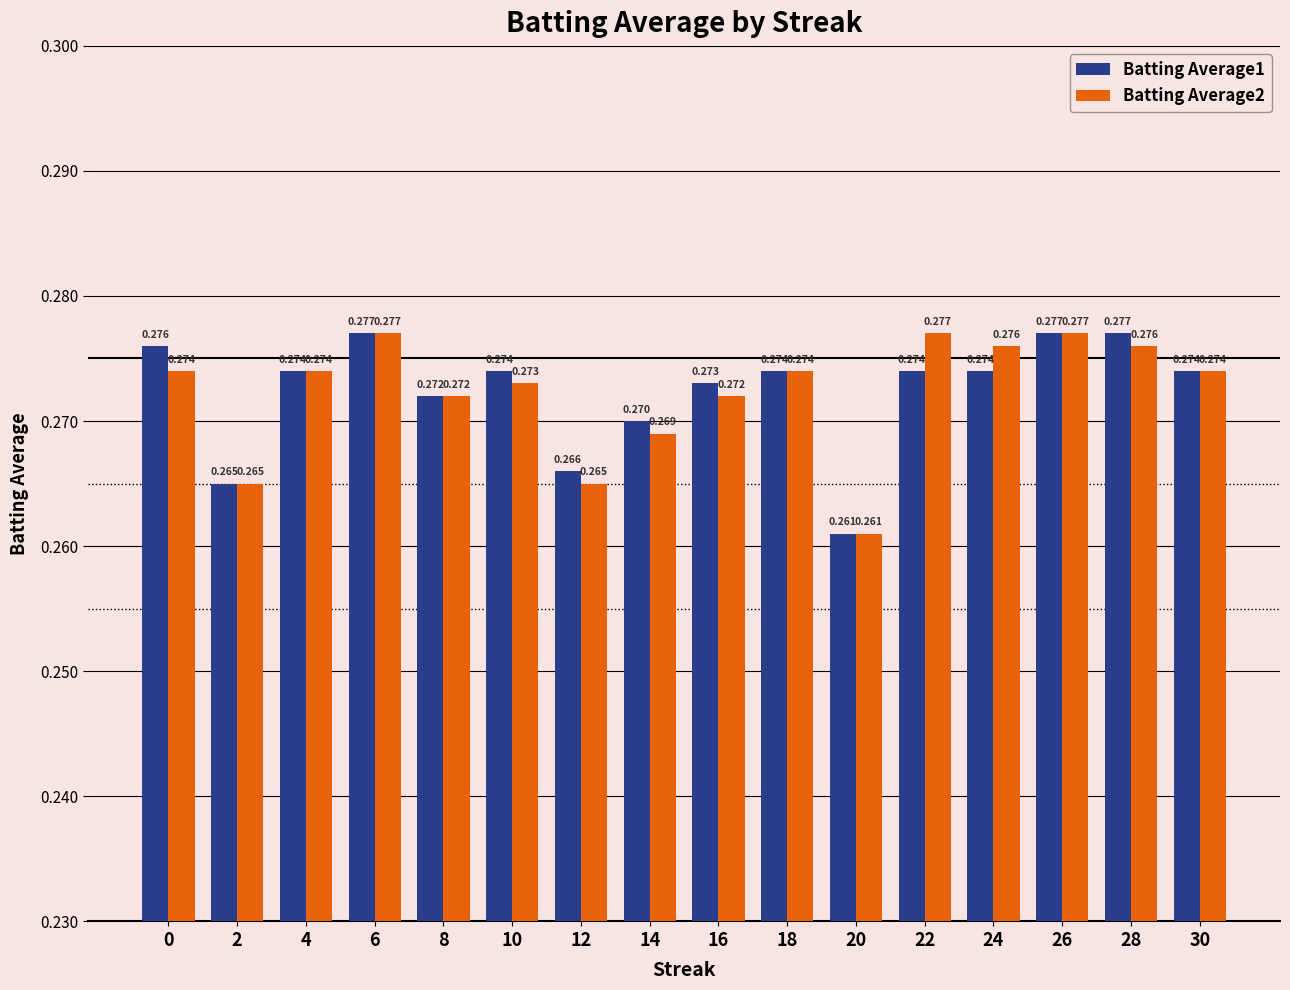

Is the value of Batting Average1 at 18 greater than the value of Batting Average2 at 6?

No